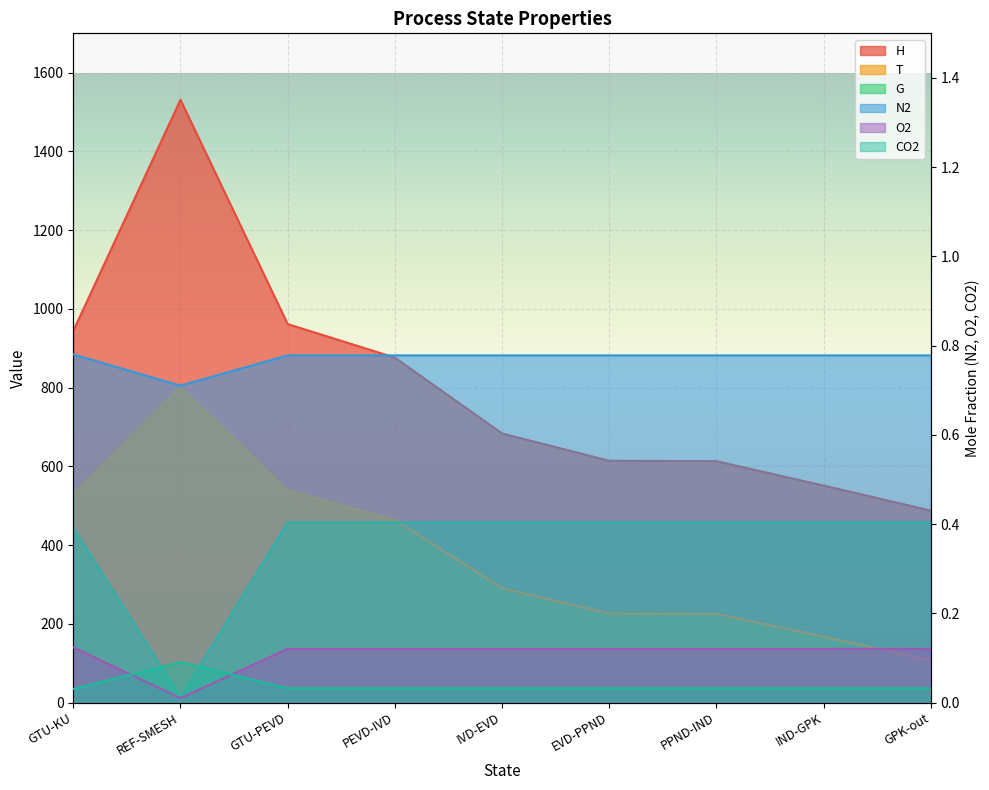

What is the label of the 2nd point from the left?

REF-SMESH